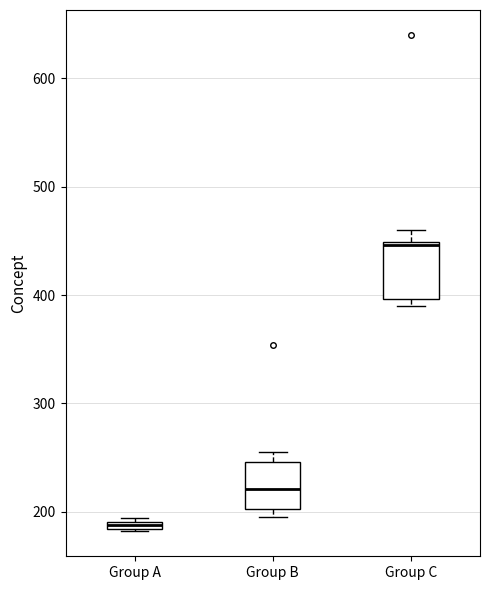

Which box has the highest median line?

Group C